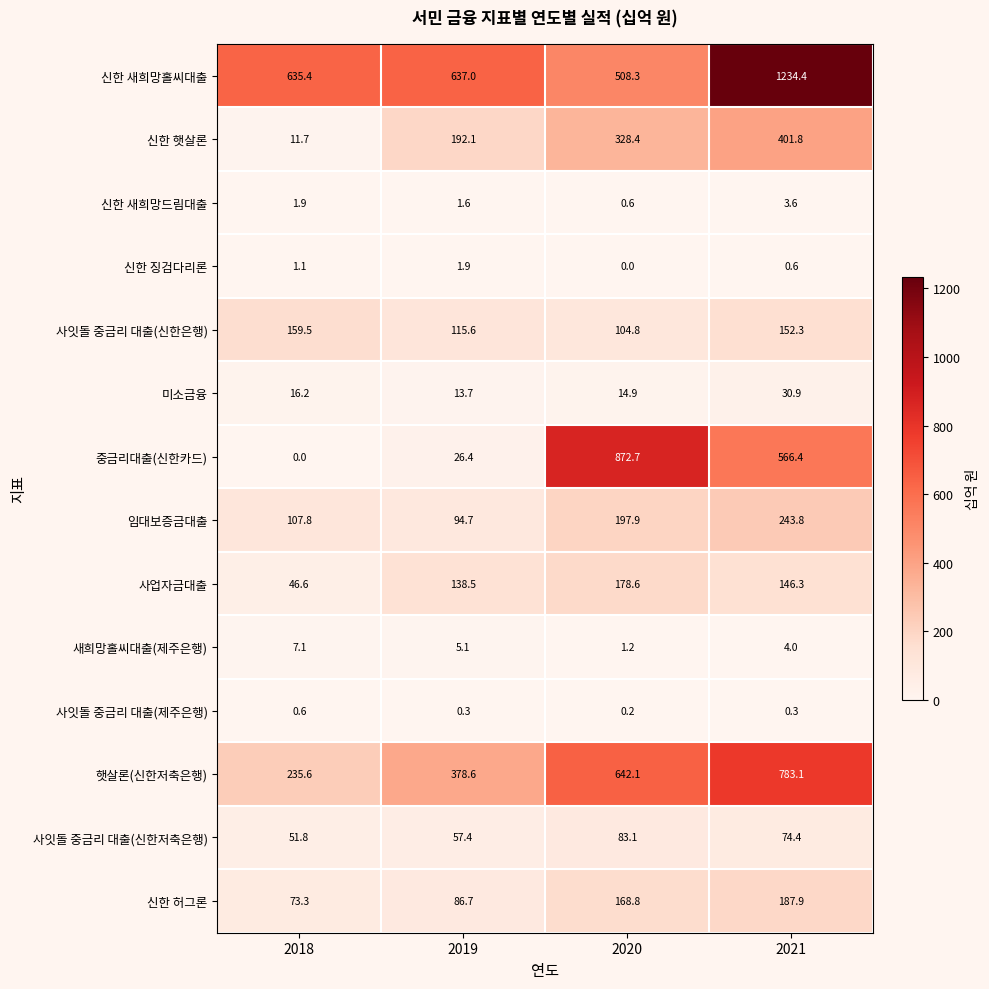

What is the difference between the second highest and minimum values in the 신한 허그론 series?

95.5